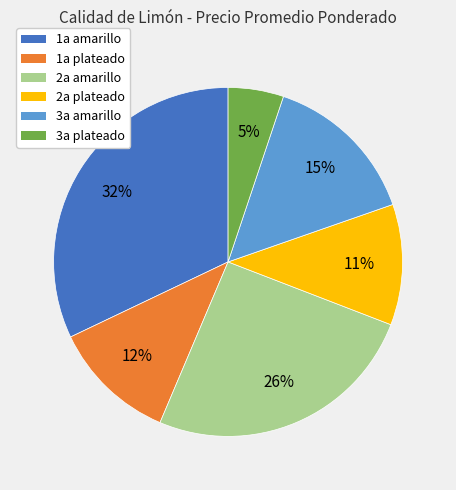

Approximately how many times larger is the value at 2a amarillo compared to 1a amarillo?

0.8